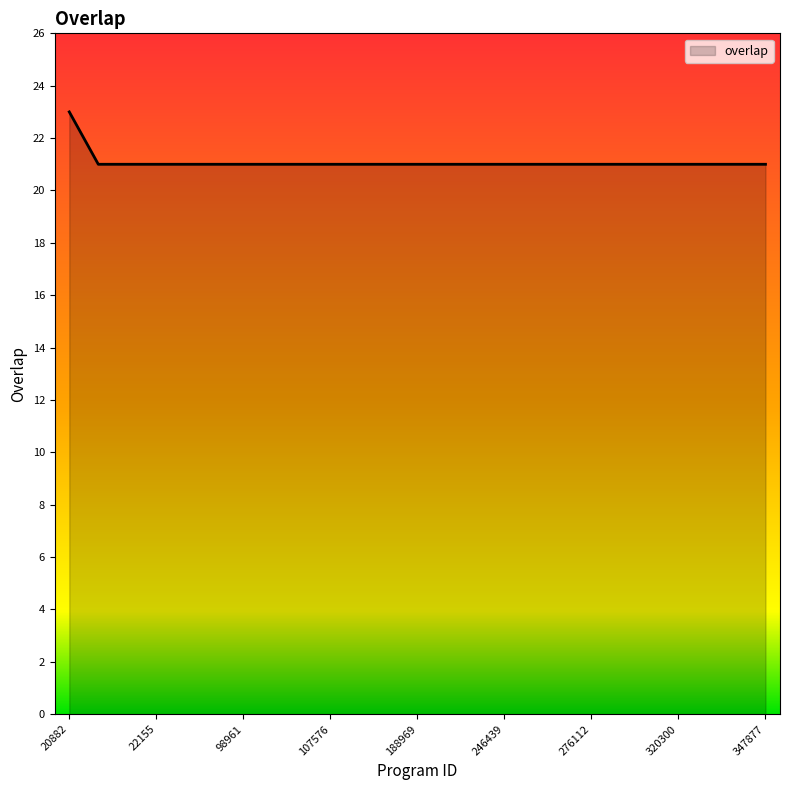

What is the greatest value displayed?

23